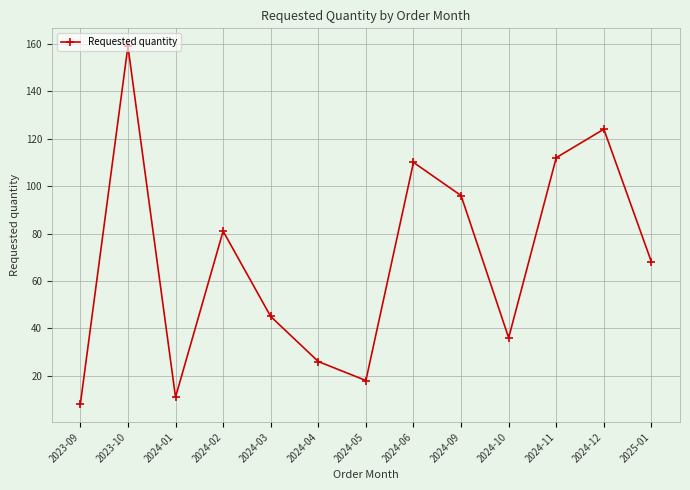

Which has a higher value, 2023-09 or 2024-03?

2024-03